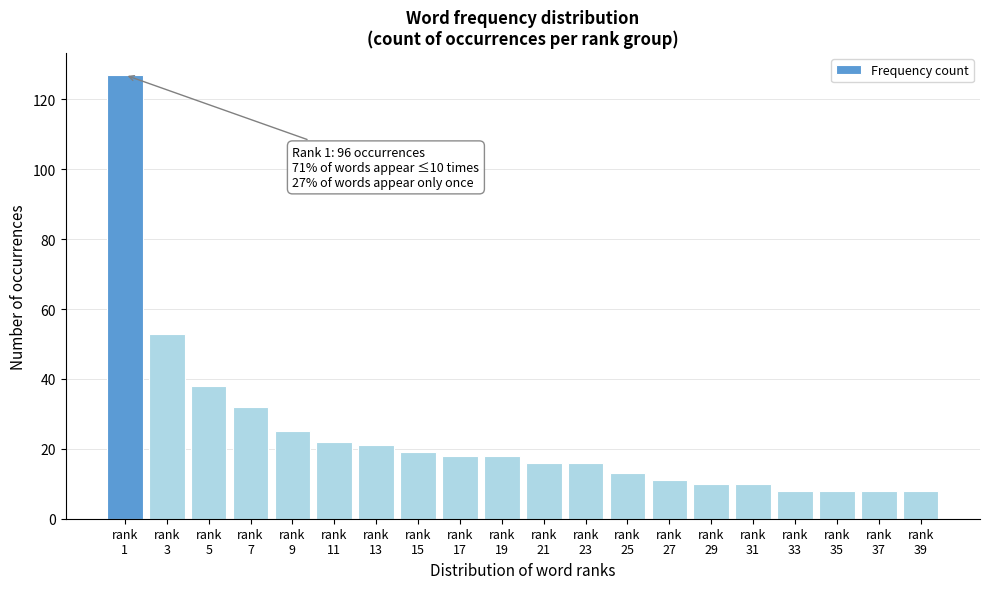

Reading left to right, list all the values displayed in this chart.

127	53	38	32	25	22	21	19	18	18	16	16	13	11	10	10	8	8	8	8